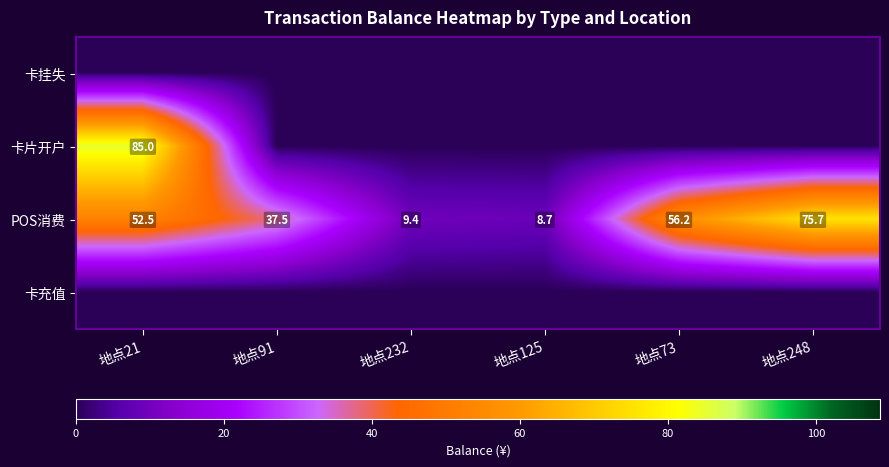

True or false: POS消费 has a value of 126.8 at 地点248.

False